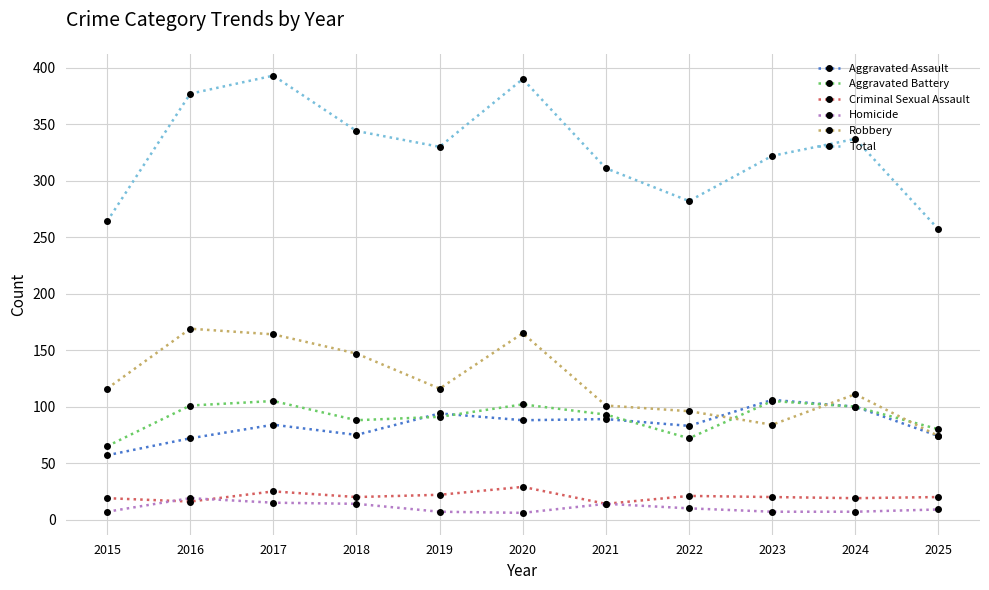

At which category does Robbery reach its first local valley?

2019